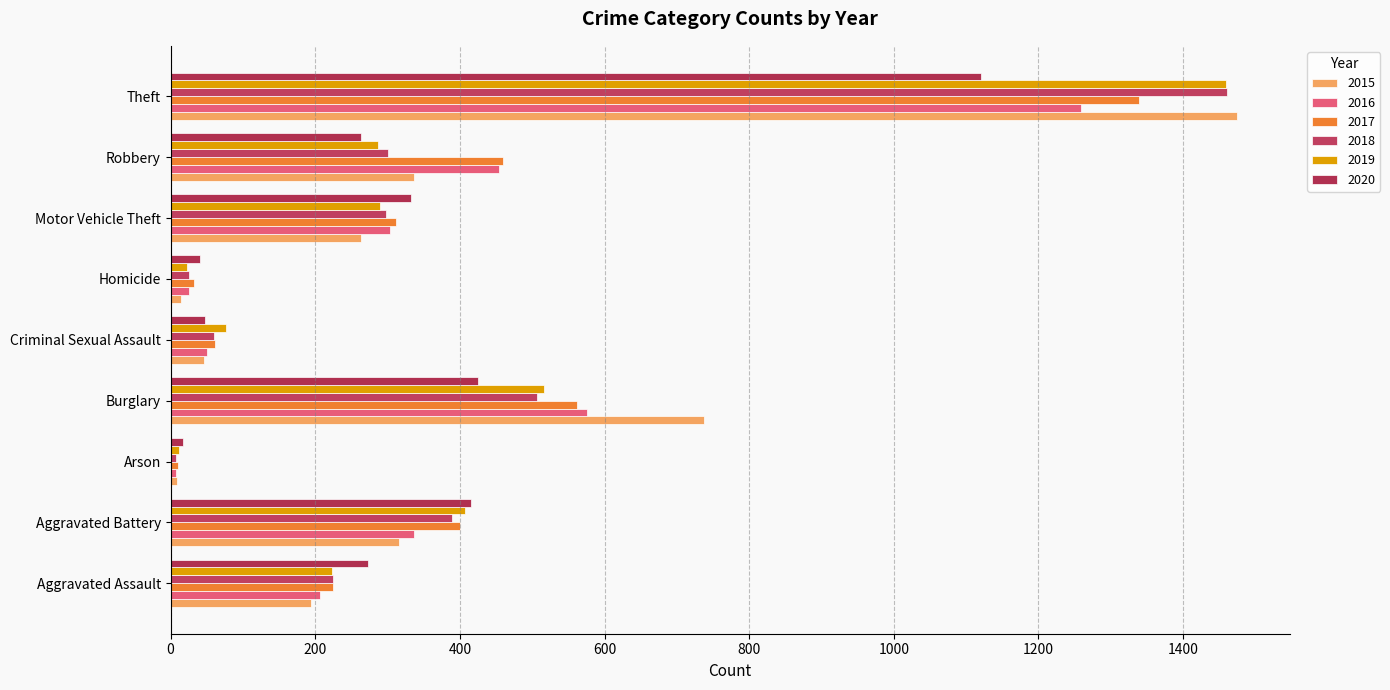

What is the maximum value for 2020?

1120